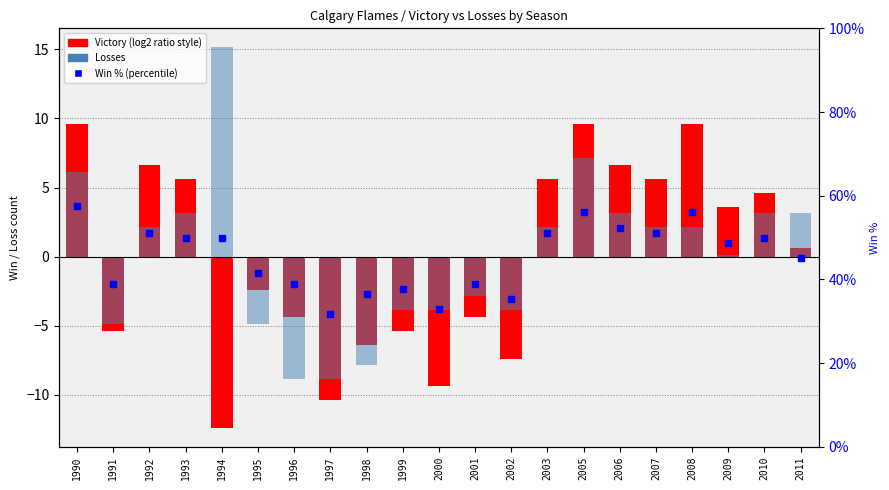

Which series has the largest total across all categories?

Win %